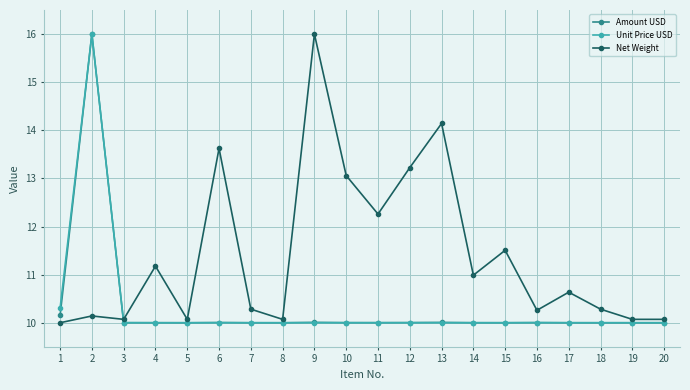

True or false: Amount USD has a value of 6.4 at 13.

False